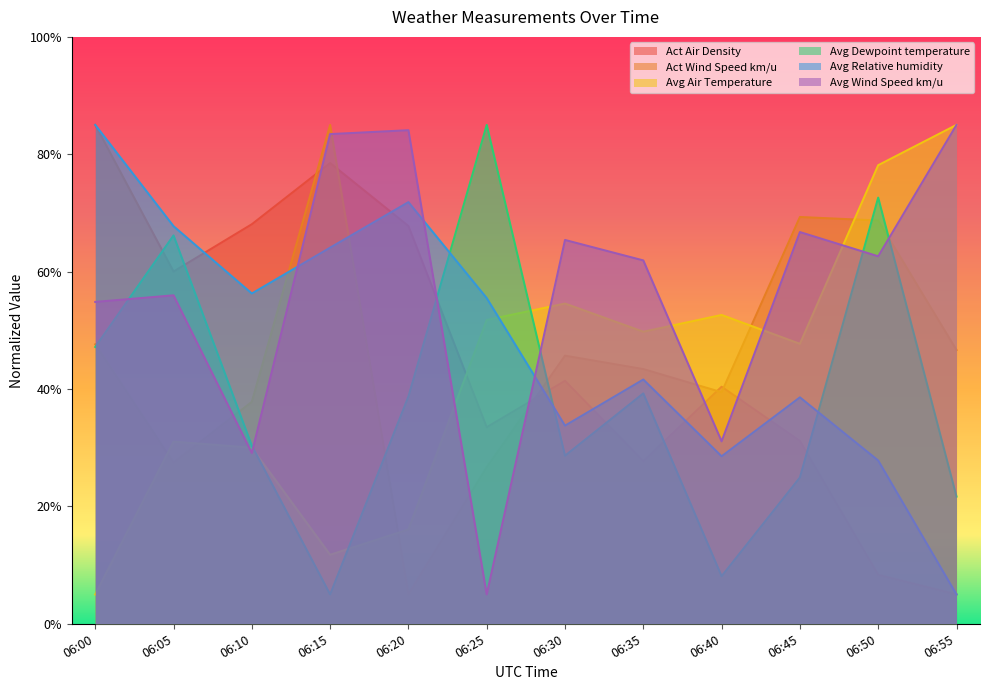

Which series has the widest spread of values?

Act Air Density